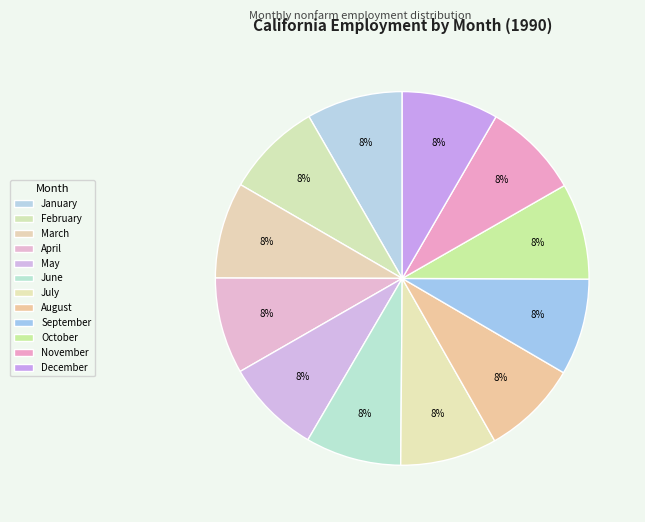

Between August and December, which is larger?

December